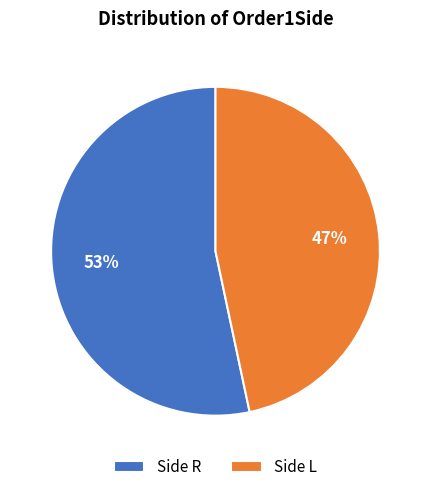

Do Side R and Side L together represent more than half of the pie?

Yes